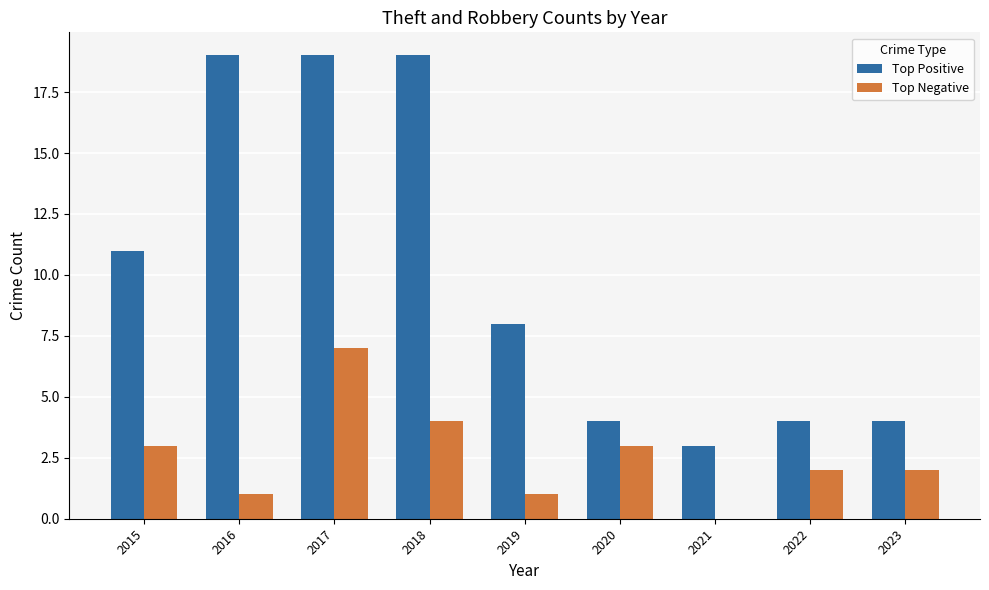

What is the sum of all Top Positive values?

91